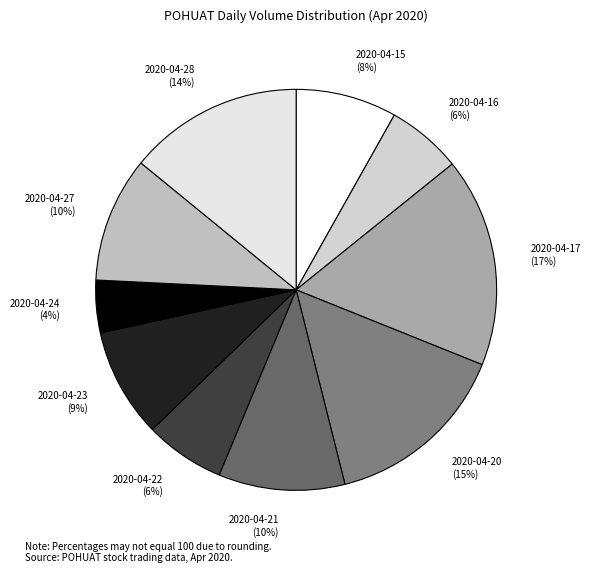

Which category has the smallest portion of the pie?

2020-04-24